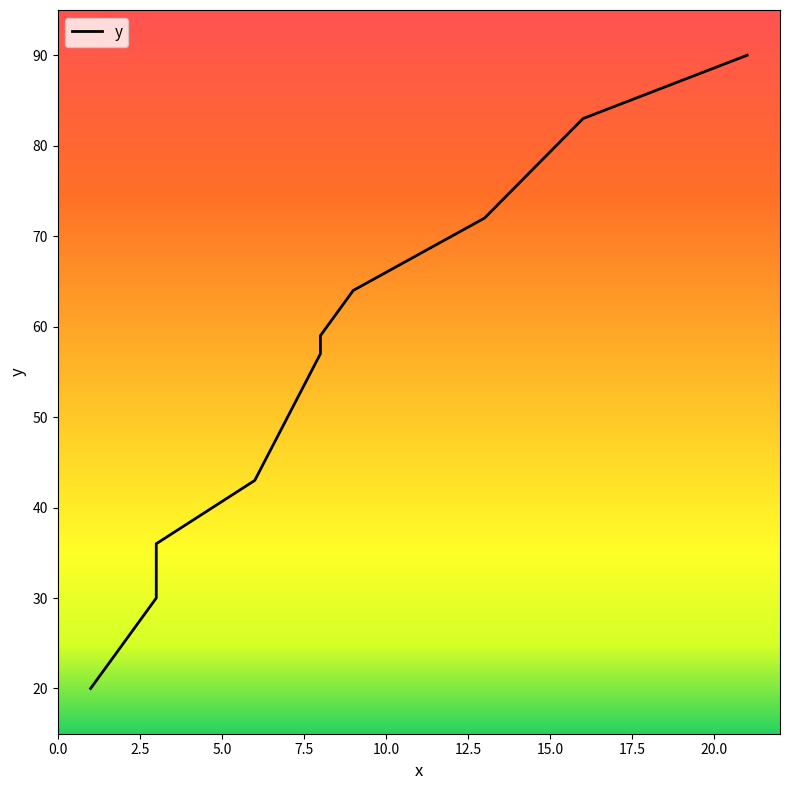

What is the sum of all values?

554